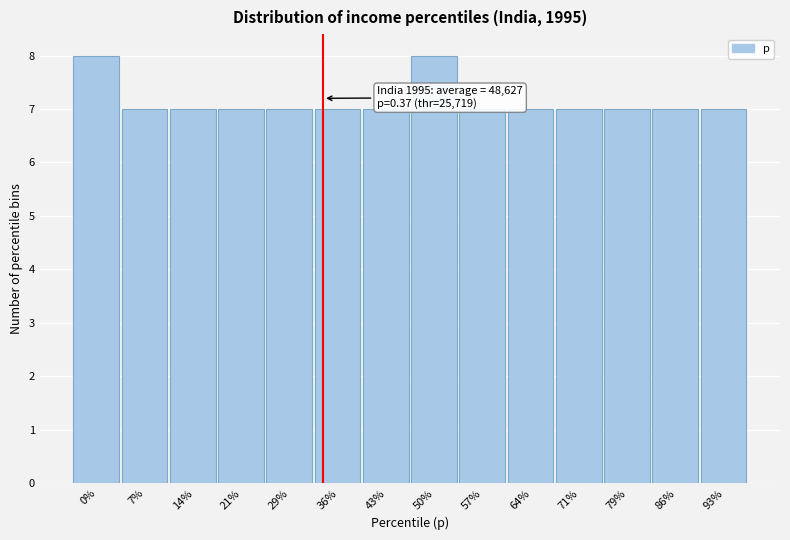

Reading left to right, what are all the values shown in this chart?

8	7	7	7	7	7	7	8	7	7	7	7	7	7